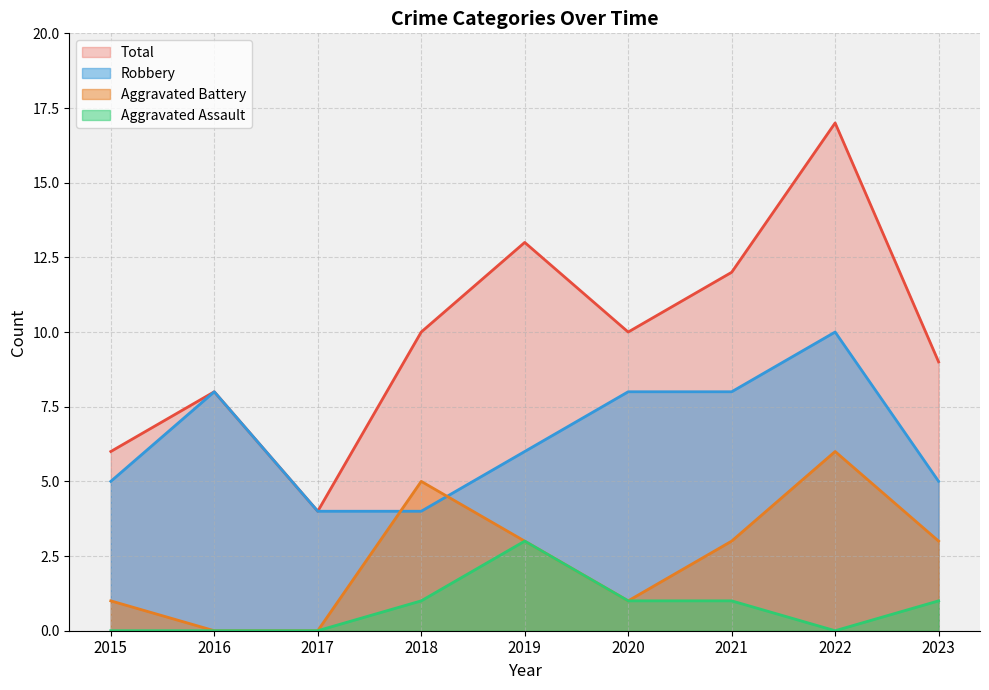

Is it true that Robbery equals 10 at 2022?

True